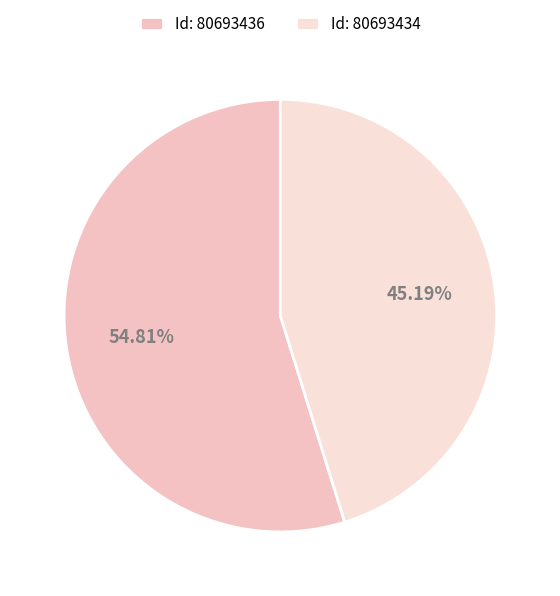

What is the largest slice in the pie chart?

Id: 80693436